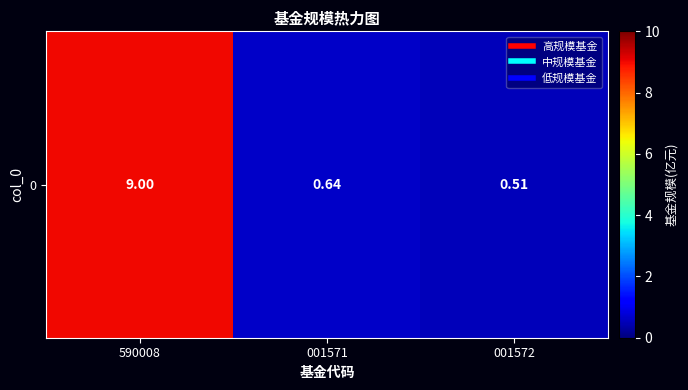

Reading left to right, list all the values displayed in this chart.

9.0	0.6	0.5